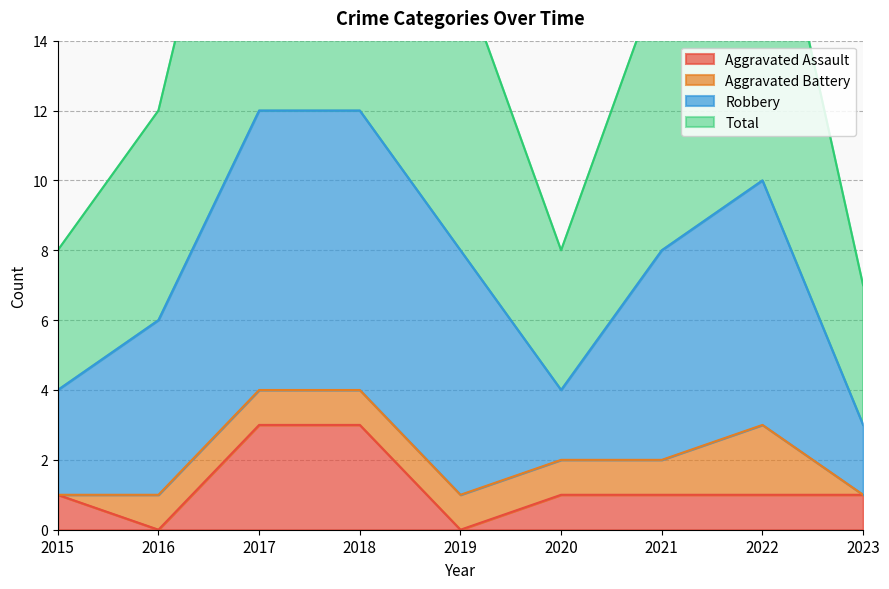

Between 2015 and 2018, which series saw the biggest shift?

Total